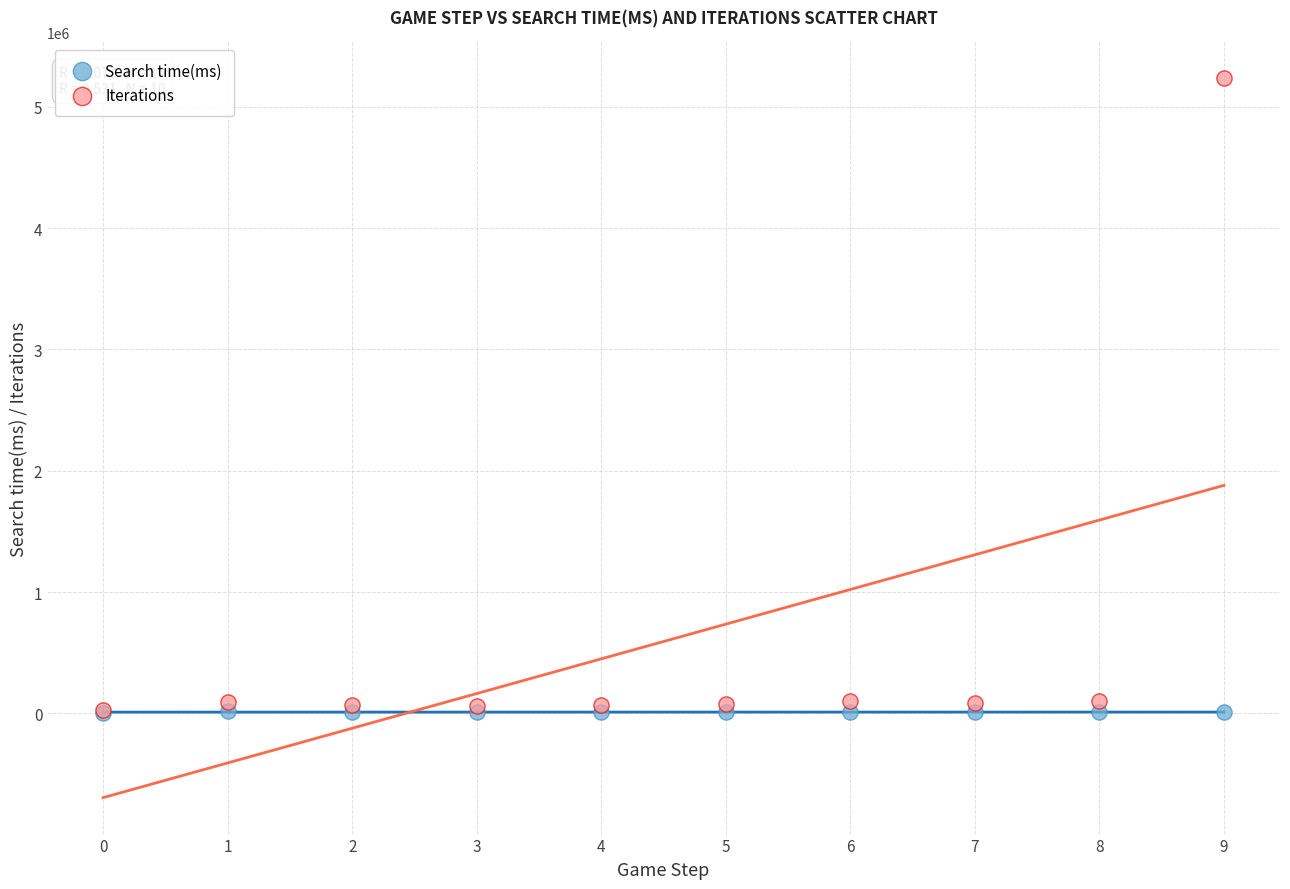

Which series has the widest spread of Y values?

Iterations